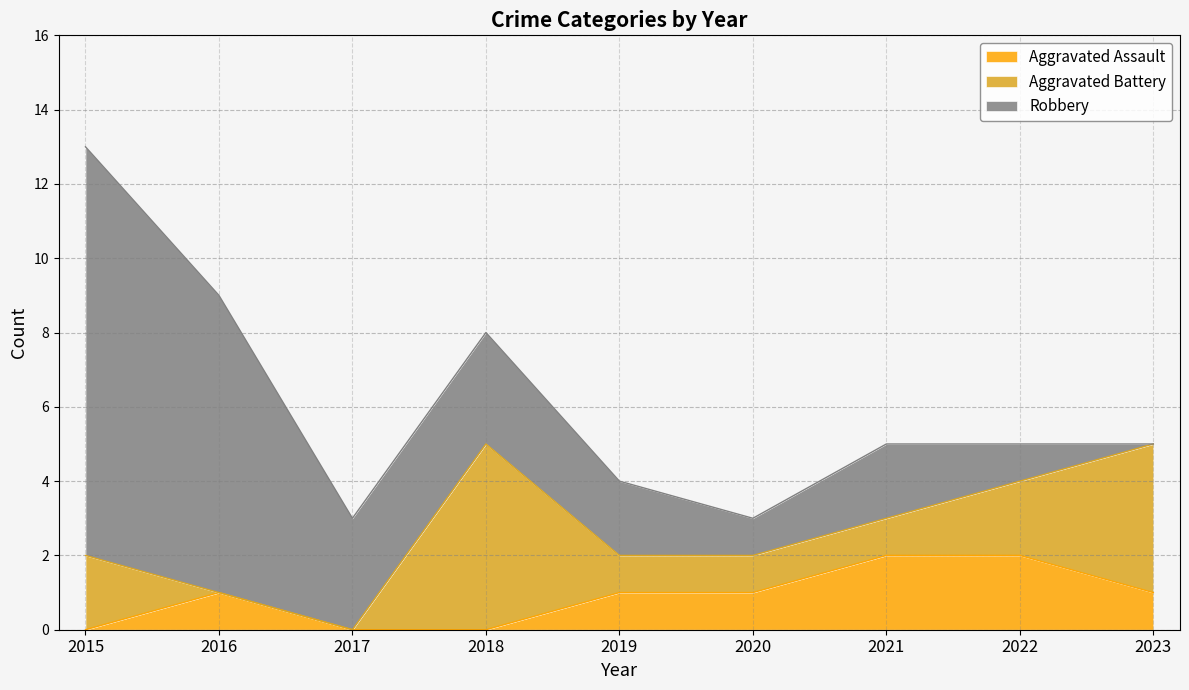

Rank the categories by Aggravated Battery value from highest to lowest.

2018, 2023, 2015, 2022, 2019, 2020, 2021, 2016, 2017